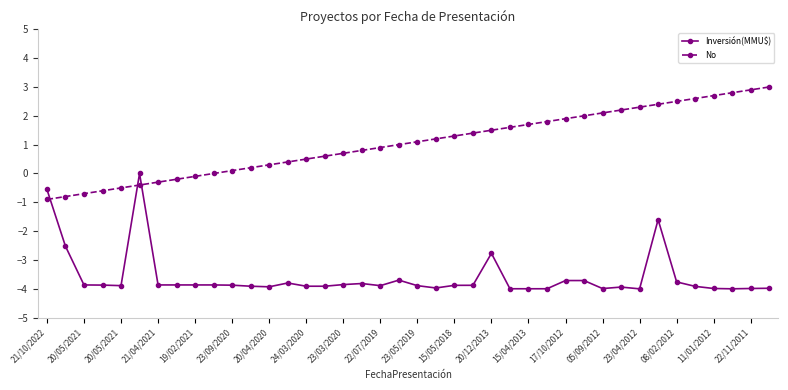

What is the value of the No point at the 23rd from the left?

1.3